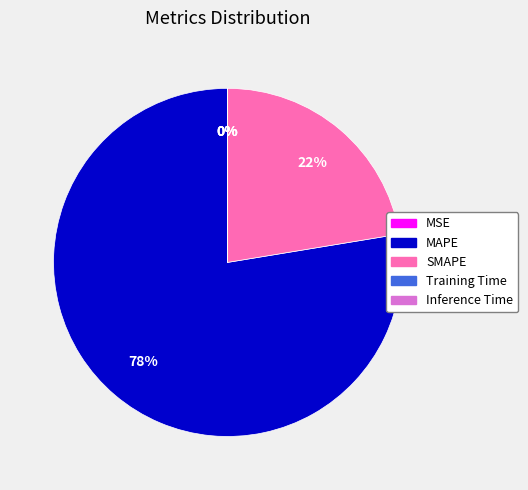

To the nearest percent, what is the difference between the largest and smallest slice percentages?

78%